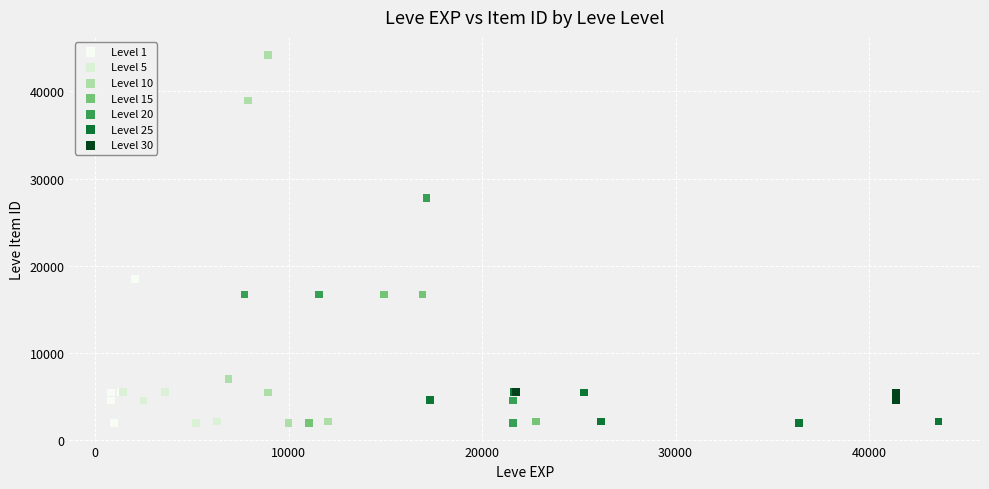

Which series contains the highest Y value?

Level 10